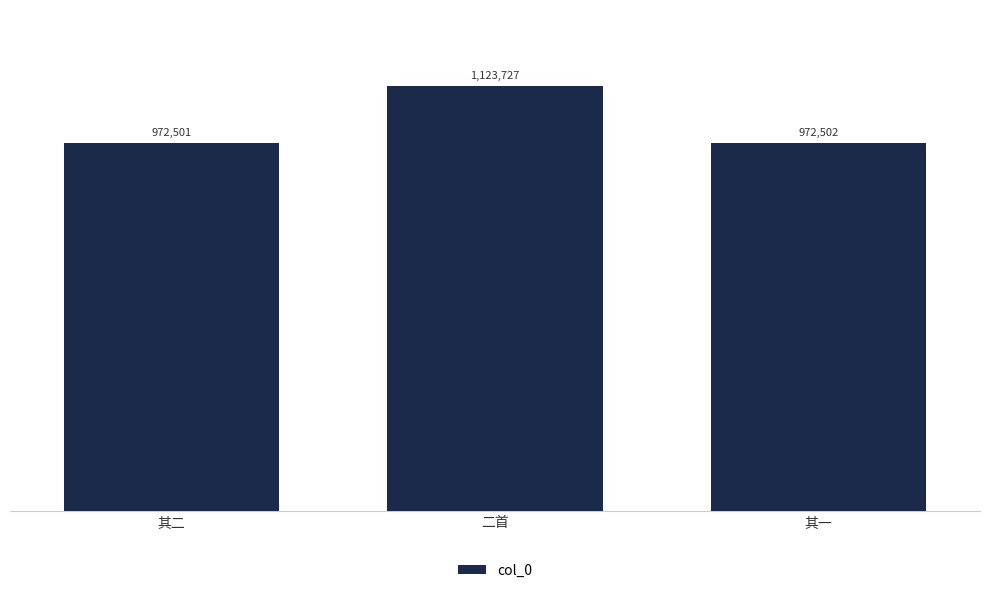

What is the greatest value displayed?

1123727